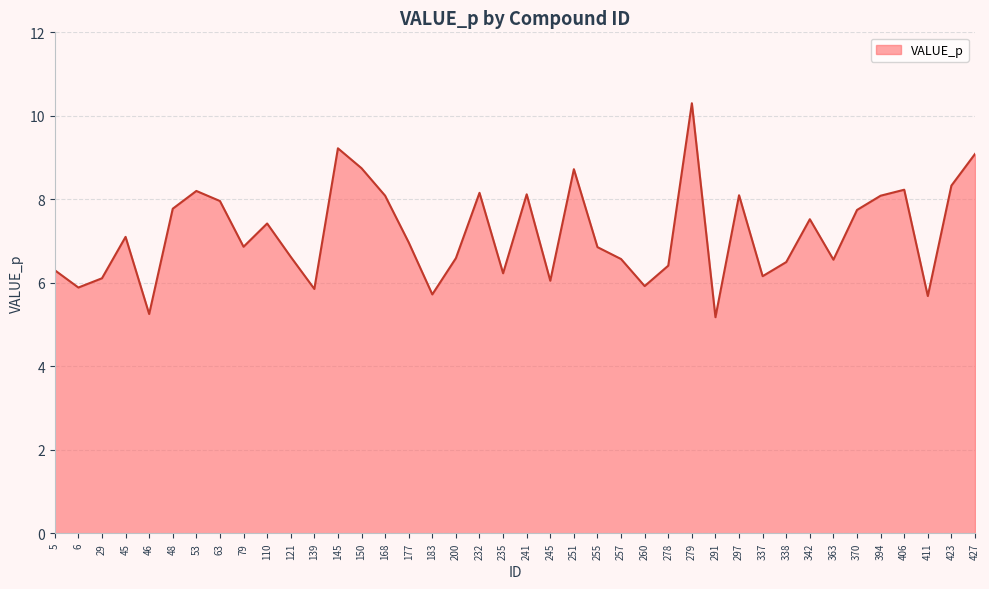

Is it true that the value at 121 is 11.6?

False